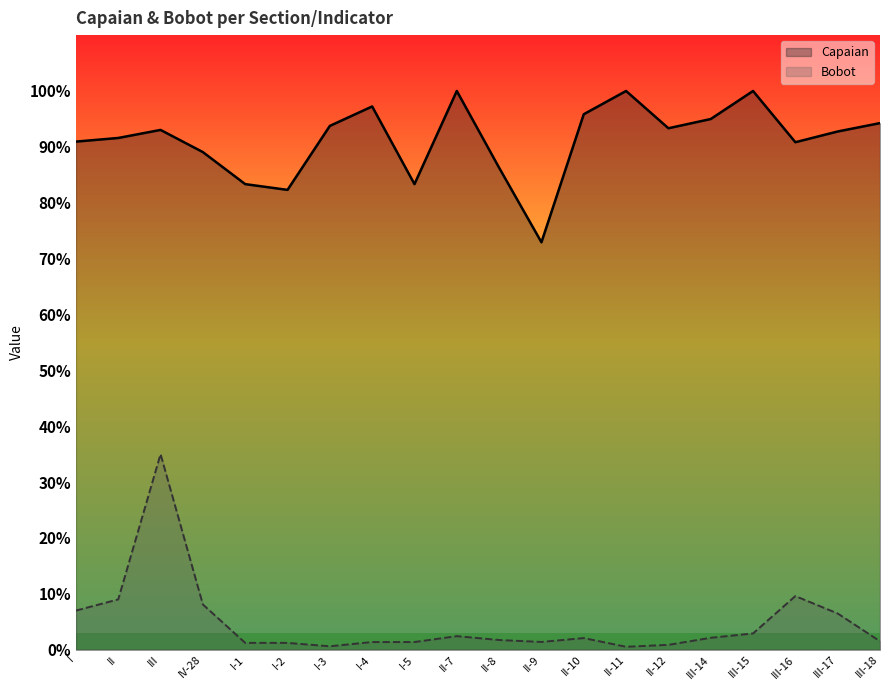

Which series has the largest total across all categories?

Capaian